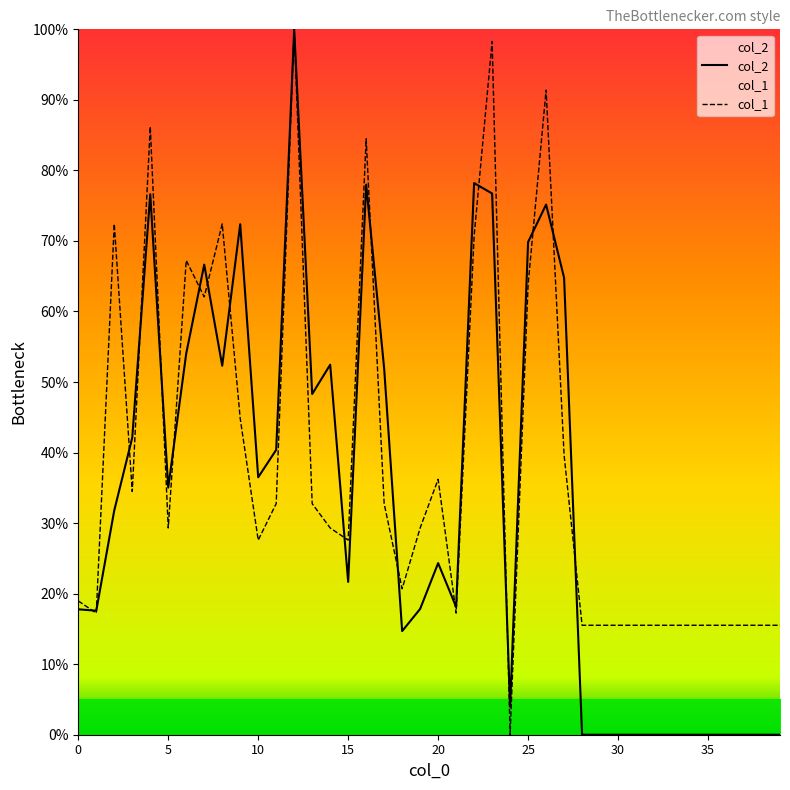

Reading left to right, what are all the values shown in this chart?

col_2: 17.8	17.6	31.8	42.1	76.6	35.0	54.0	66.6	52.3	72.4	36.5	40.4	100.0	48.3	52.5	21.7	78.0	51.9	14.7	17.8	24.3	18.1	78.2	76.7	4.0	69.9	75.2	64.8	0.0	0.0	0.0	0.0	0.0	0.0	0.0	0.0	0.0	0.0	0.0	0.0
col_1: 19.0	17.2	72.4	34.5	86.2	29.3	67.2	62.1	72.4	44.8	27.6	32.8	100.0	32.8	29.3	27.6	84.5	32.8	20.7	29.3	36.2	17.2	70.7	98.3	0.0	63.8	91.4	39.7	15.5	15.5	15.5	15.5	15.5	15.5	15.5	15.5	15.5	15.5	15.5	15.5